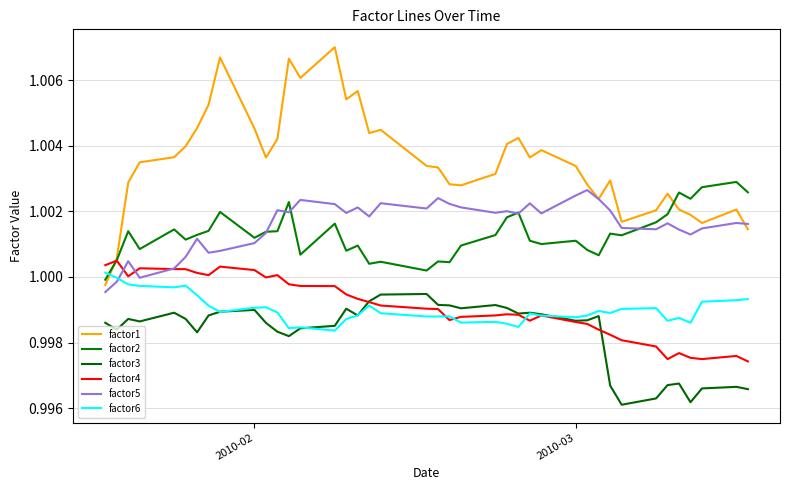

How many lines are shown in the chart?

6